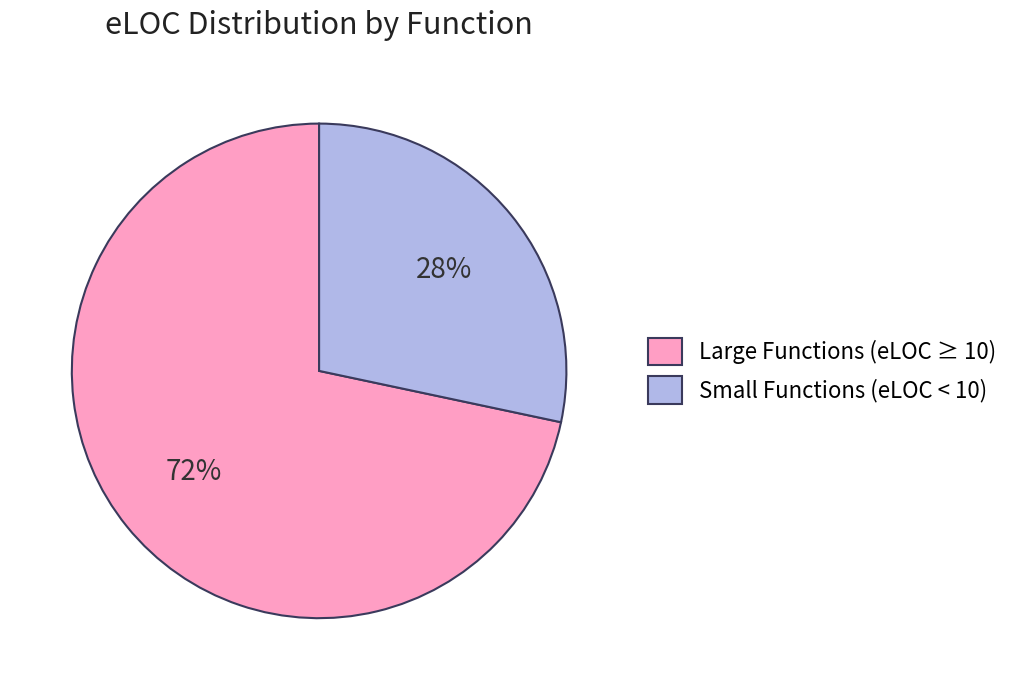

How many slices are in this pie chart?

2